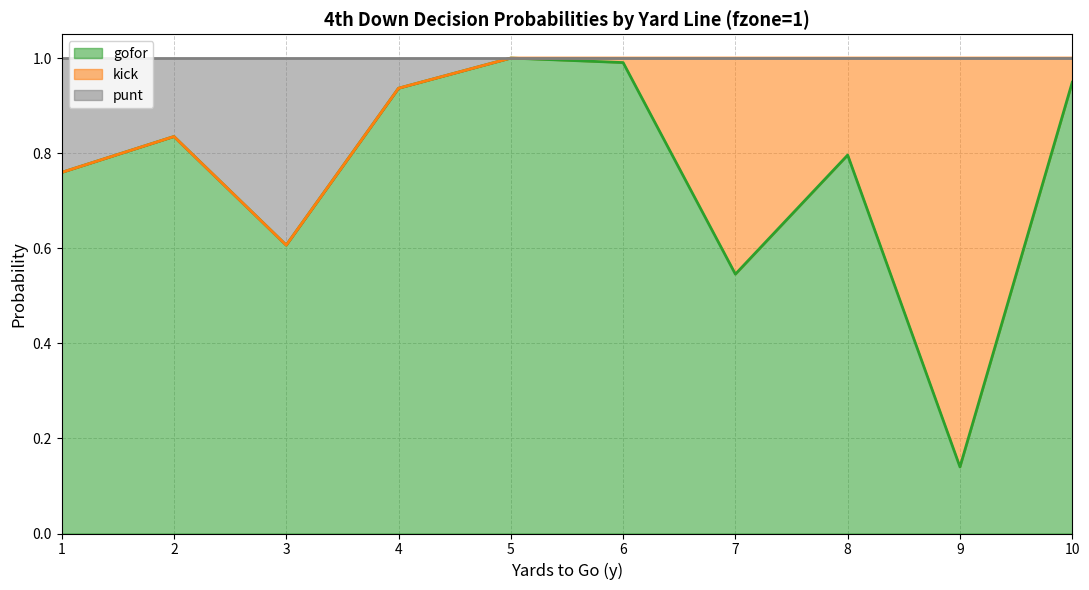

True or false: punt has more than 2 interior local peaks.

False